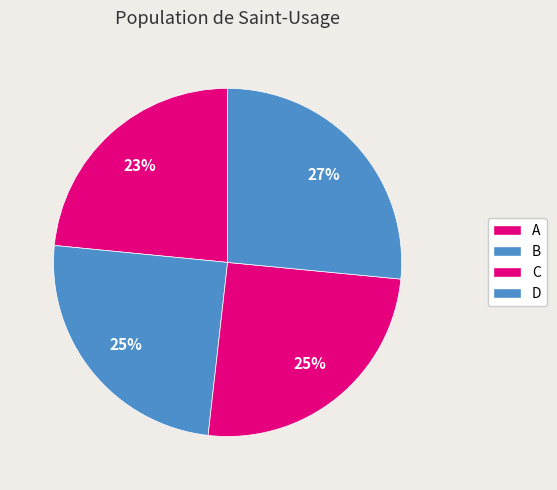

To the nearest percent, what portion does C represent?

25%